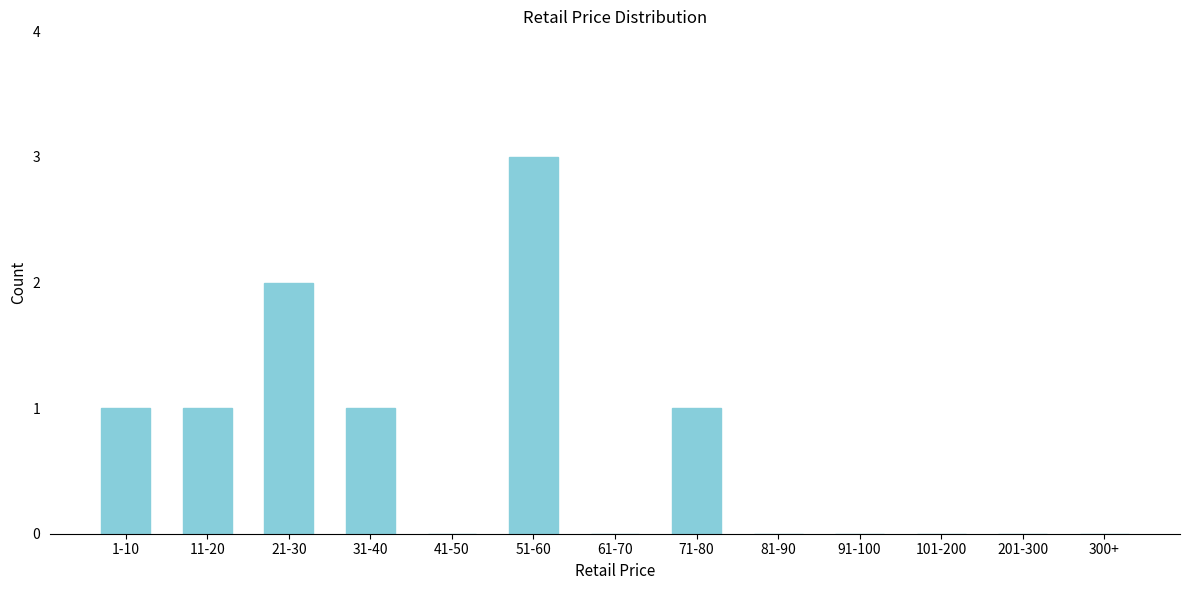

Reading left to right, extract all data points from this chart.

1-10=1	11-20=1	21-30=2	31-40=1	41-50=0	51-60=3	61-70=0	71-80=1	81-90=0	91-100=0	101-200=0	201-300=0	300+=0